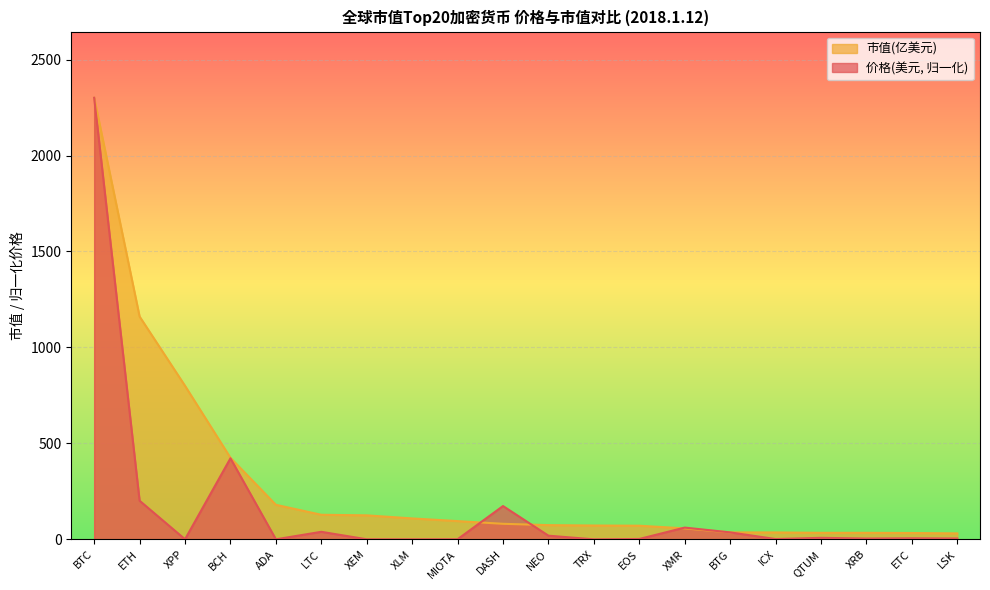

The 市值(亿美元) series shows 168.2 at XLM. True or false?

False